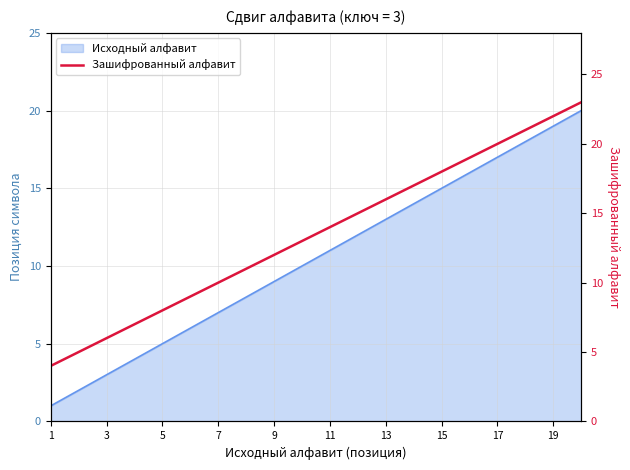

The value of Исходный алфавит at 15 is 15. True or false?

True